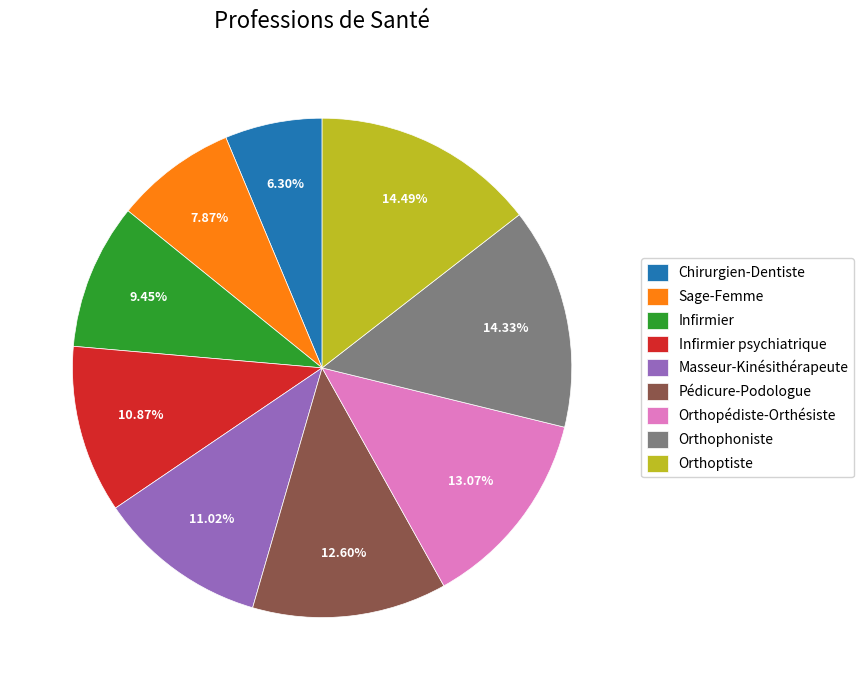

How many segments does this pie chart have?

9